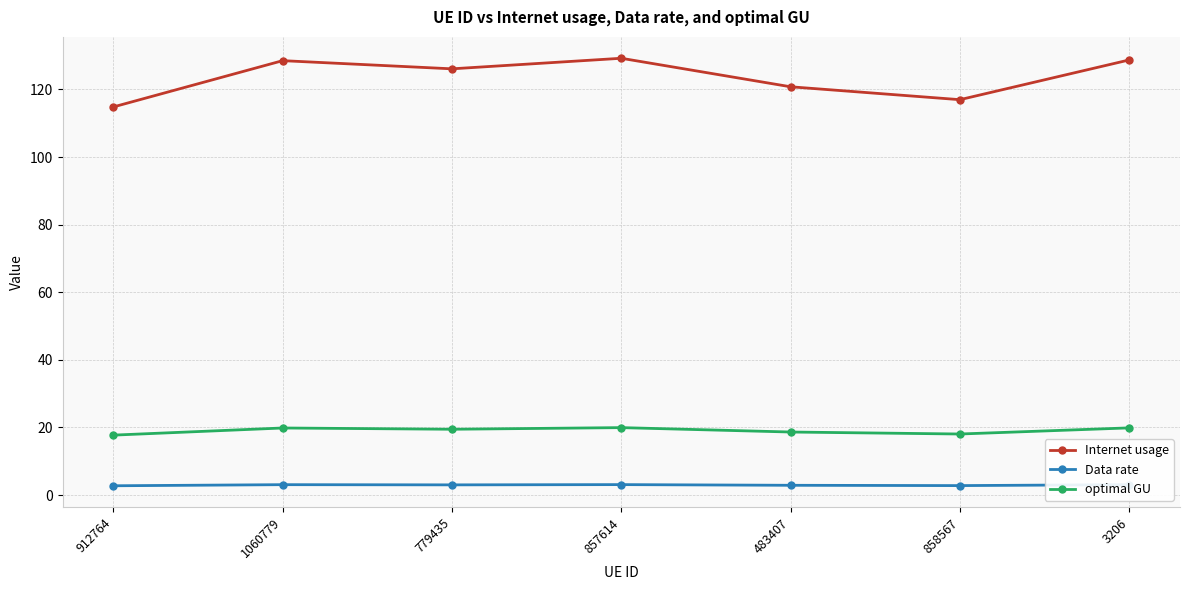

What is the difference between the highest and lowest values at 857614?

126.2